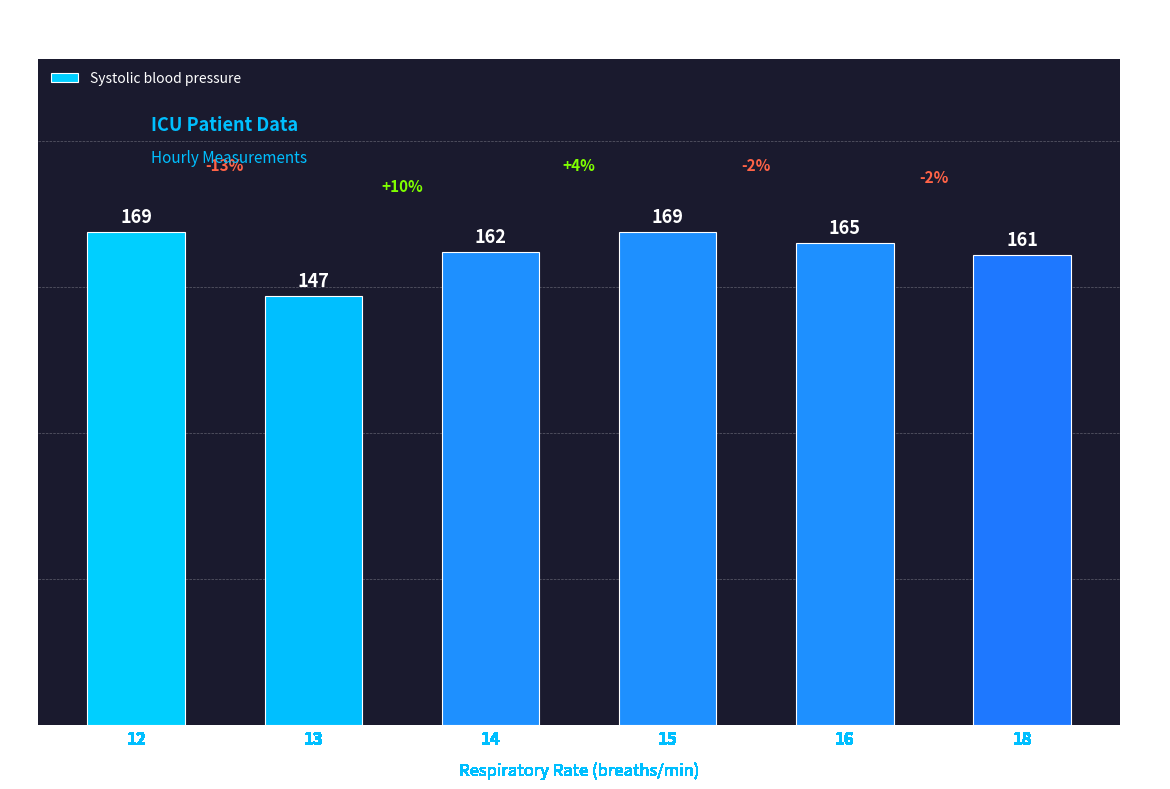

Reading left to right, extract all data points from this chart.

12=169	13=147	14=162	15=169	16=165	18=161